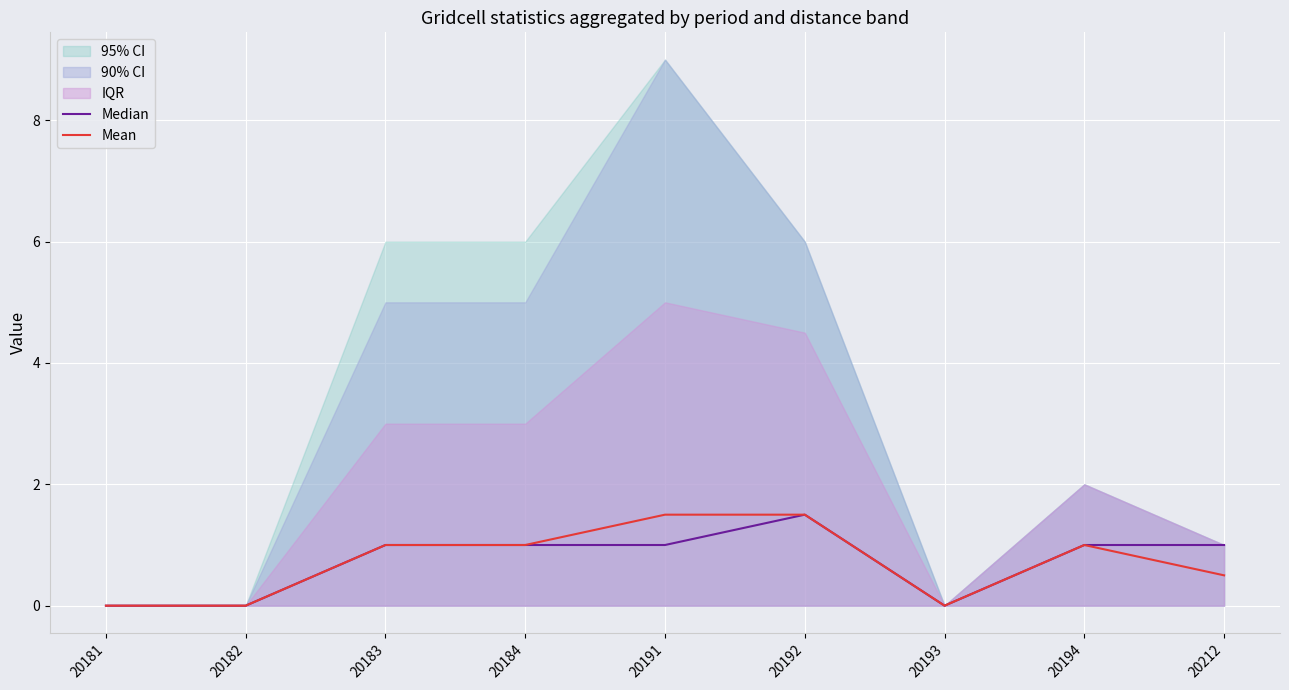

True or false: Mean and Median cross at least once.

False